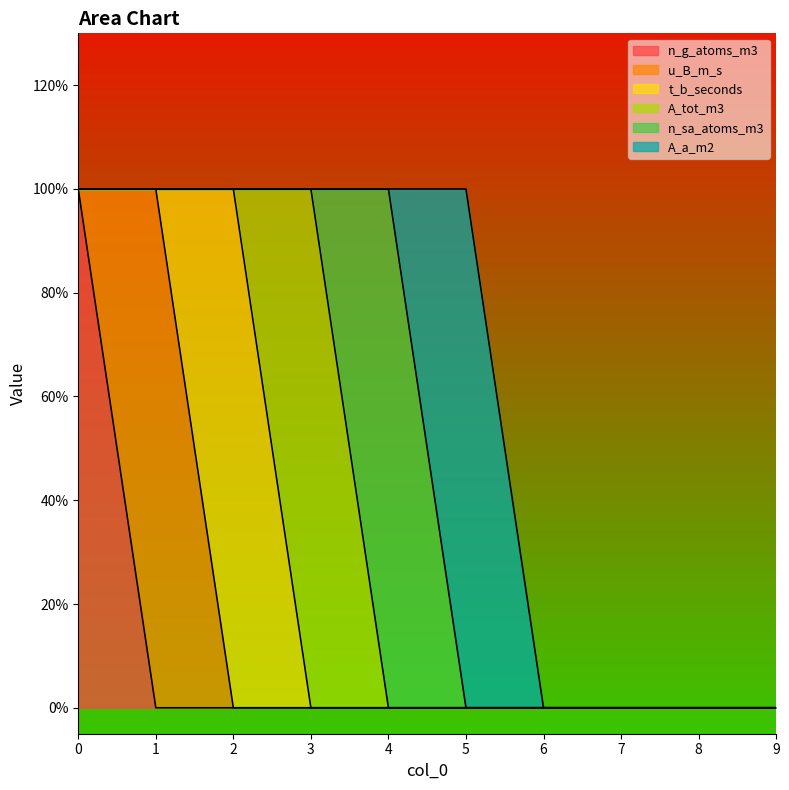

Where is the first local maximum for u_B_m_s?

1